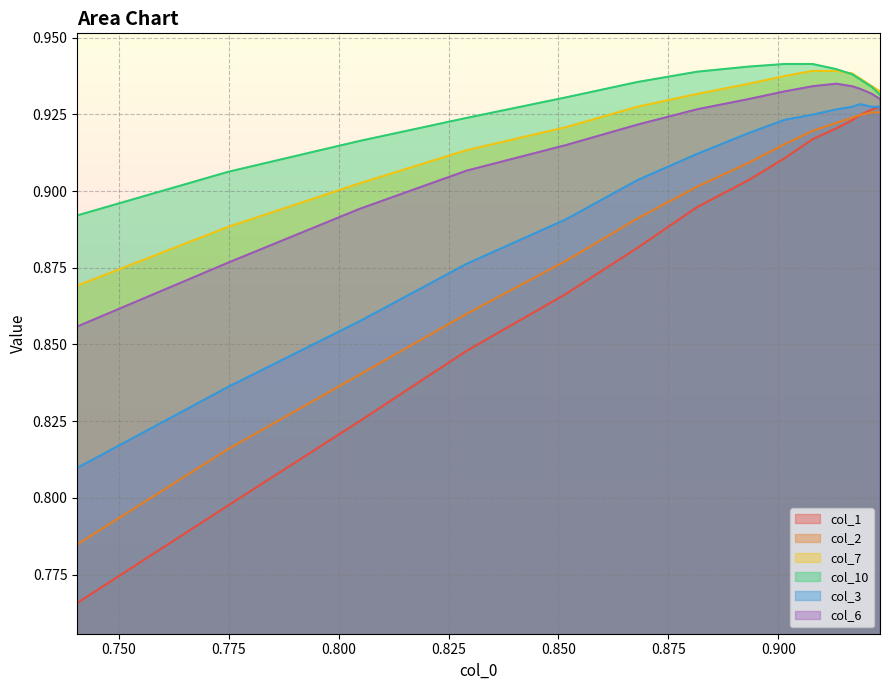

Which series has the widest spread of values?

col_1